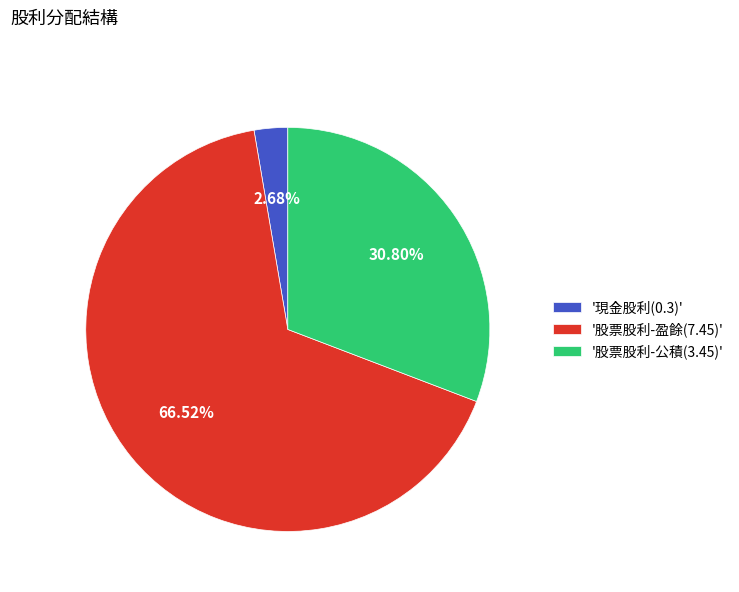

Which has a higher value, '股票股利-盈餘(7.45)' or '股票股利-公積(3.45)'?

'股票股利-盈餘(7.45)'